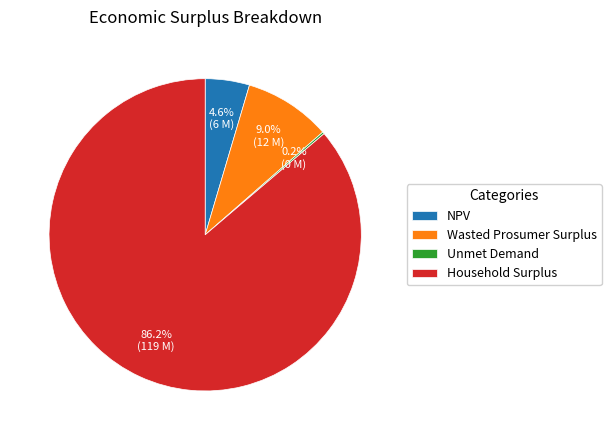

To the nearest percent, what portion does Wasted Prosumer Surplus represent?

9%